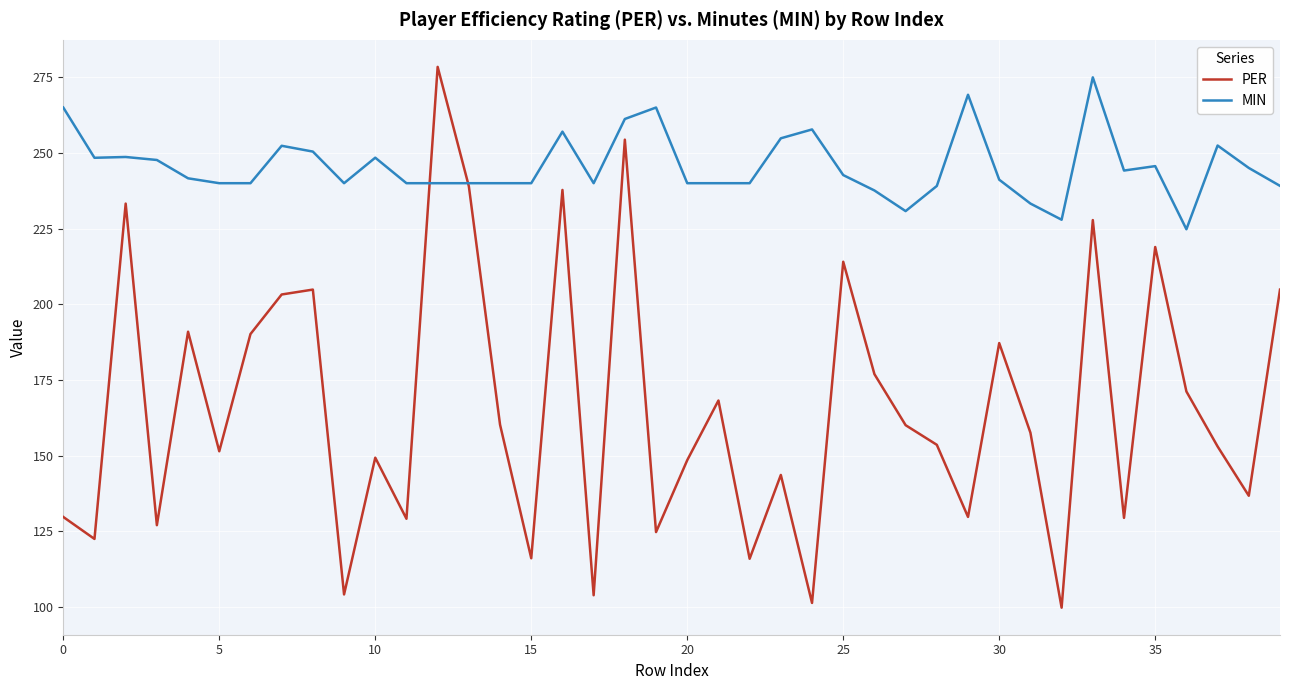

What are all the series names shown in the legend?

PER, MIN